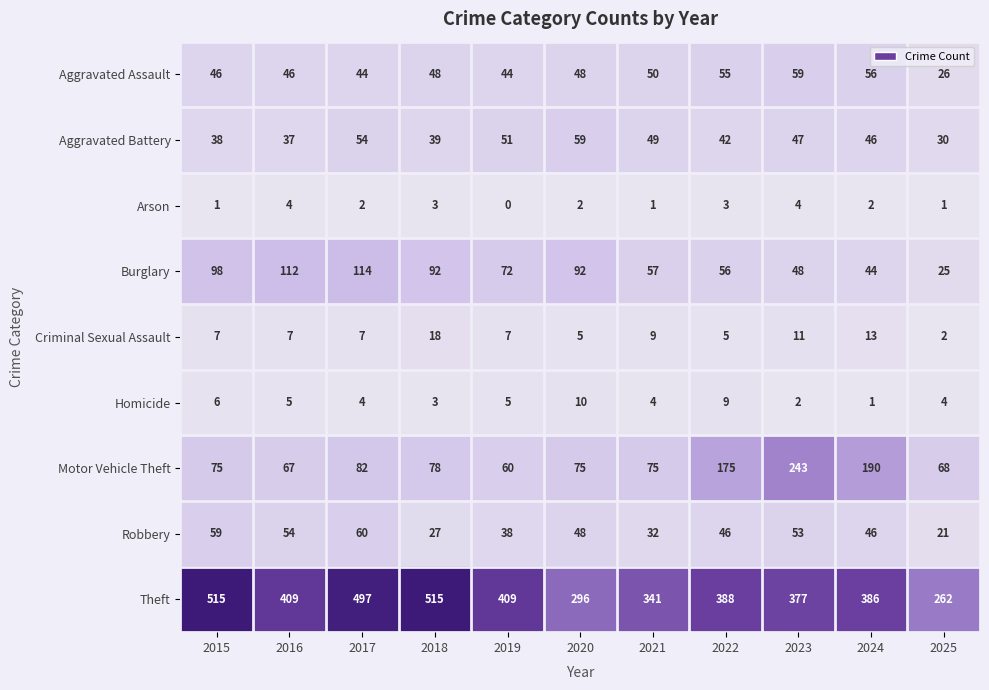

Rank the series at 2017 from highest to lowest value.

Theft, Burglary, Motor Vehicle Theft, Robbery, Aggravated Battery, Aggravated Assault, Criminal Sexual Assault, Homicide, Arson